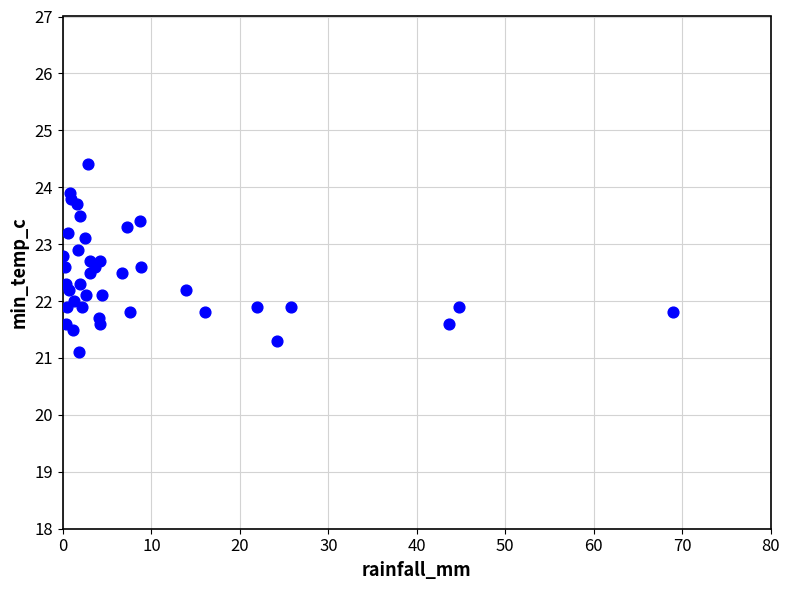

What is the range of X values (max minus min)?

69.0